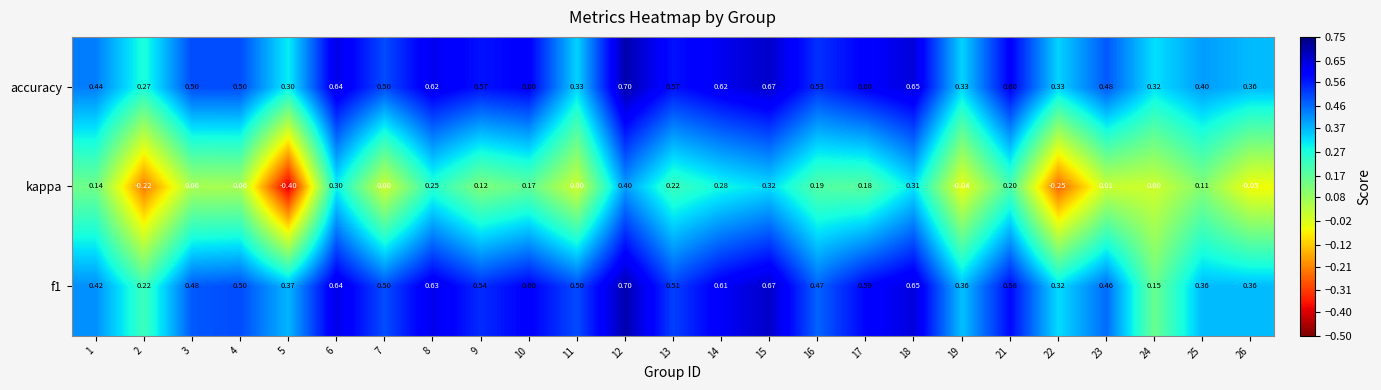

Which series changed the most between 7 and 10?

kappa